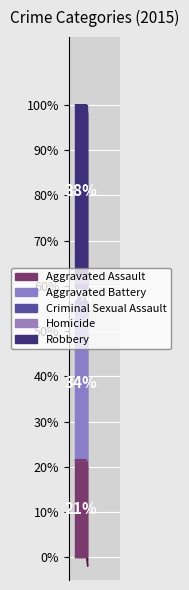

To the nearest percent, what is the difference between the largest and smallest slice percentages?

36%